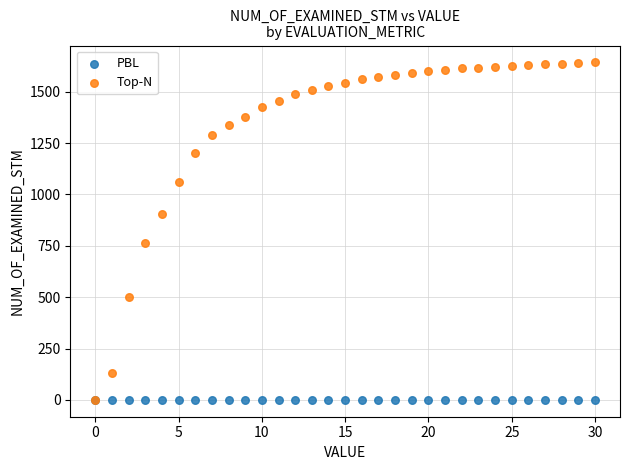

Which series has the largest Y range (max minus min)?

Top-N